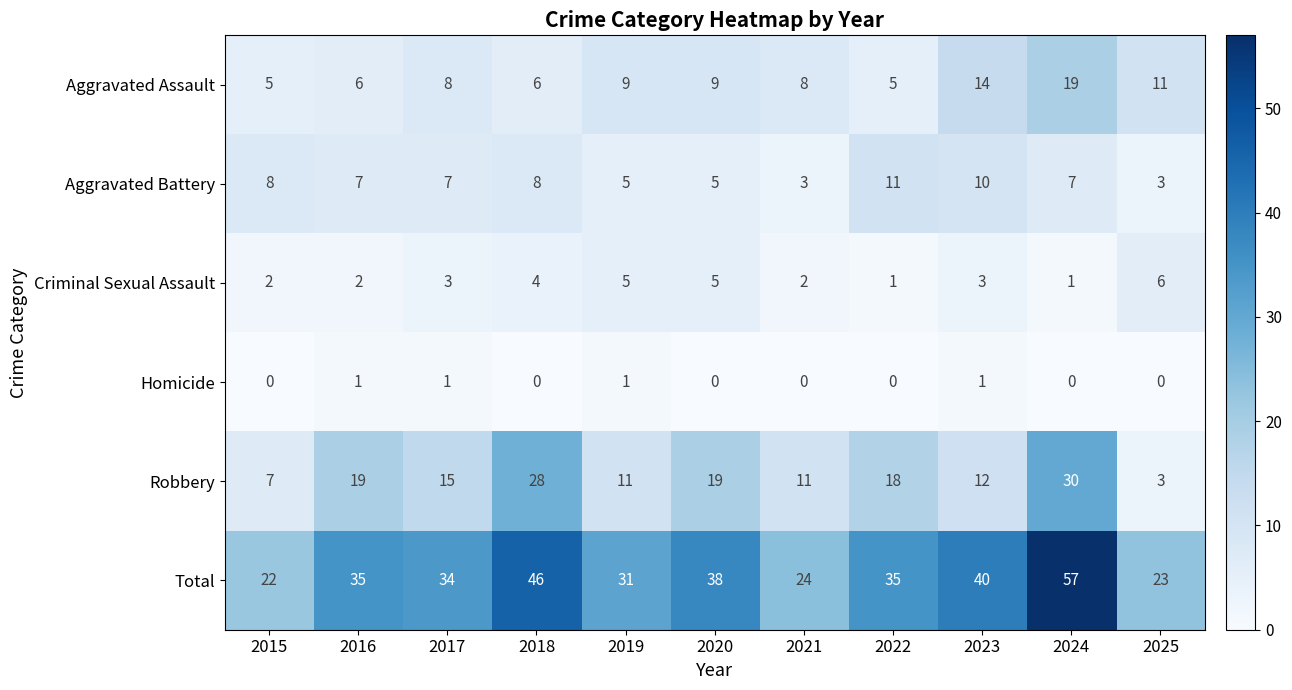

What is the sum of the Criminal Sexual Assault values at 2018 and 2021?

6